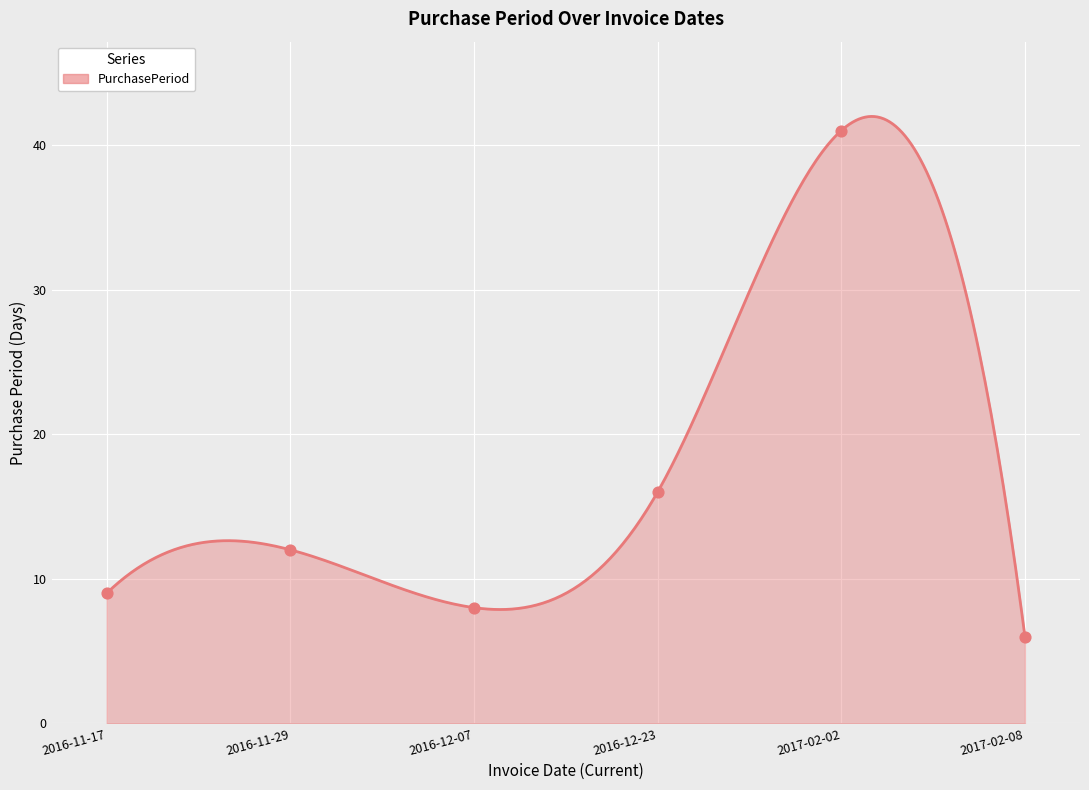

What is the change in value from 2017-02-02 to 2017-02-08?

-35